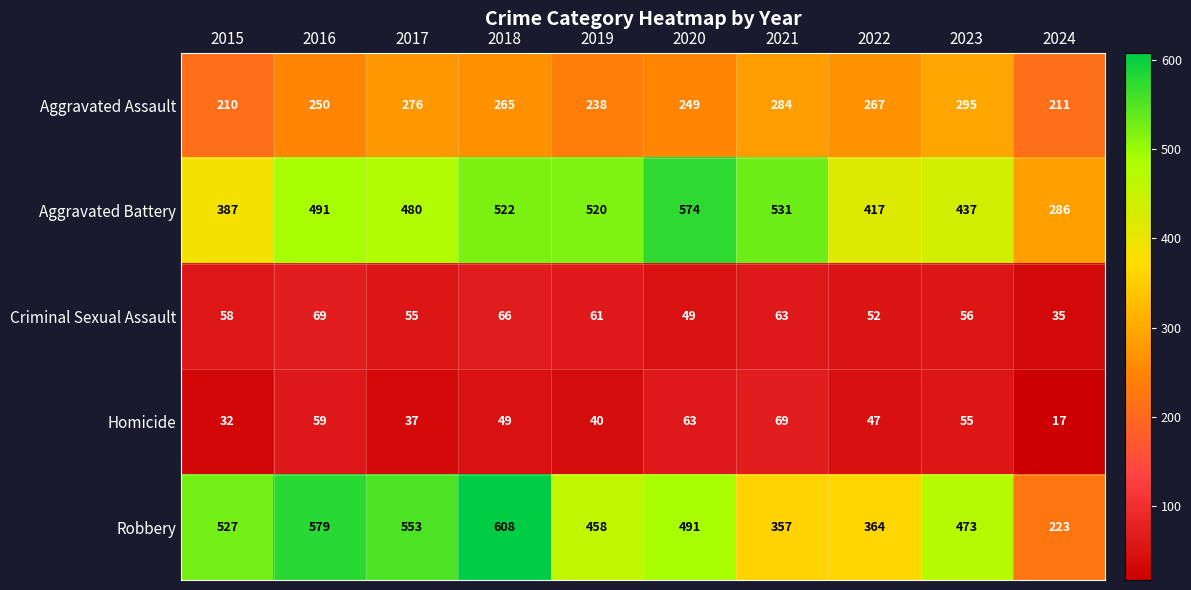

Rank the series at 2022 from lowest to highest value.

Homicide, Criminal Sexual Assault, Aggravated Assault, Robbery, Aggravated Battery